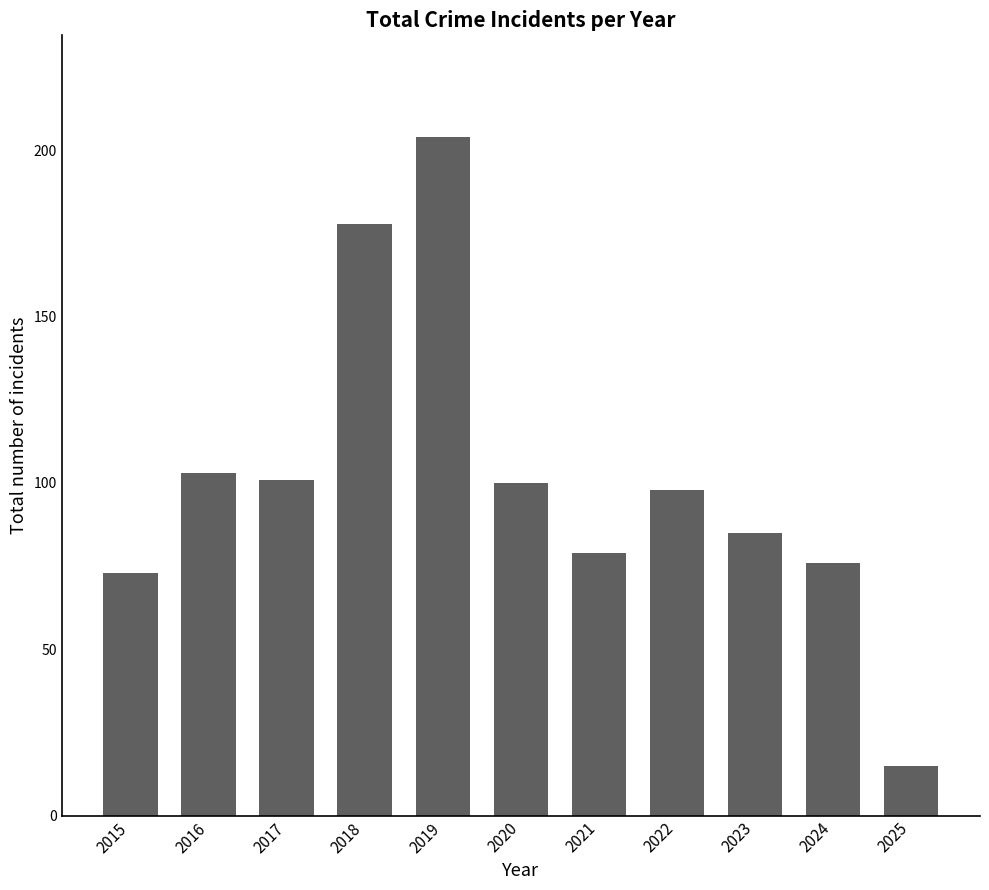

Which category has the highest value across all series?

2019